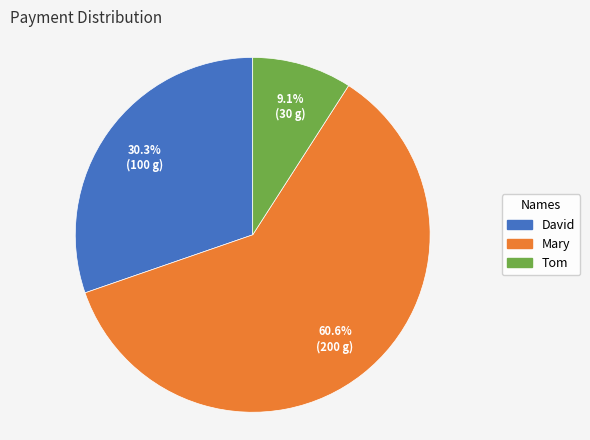

Is it true that Tom is 9% of the pie?

True